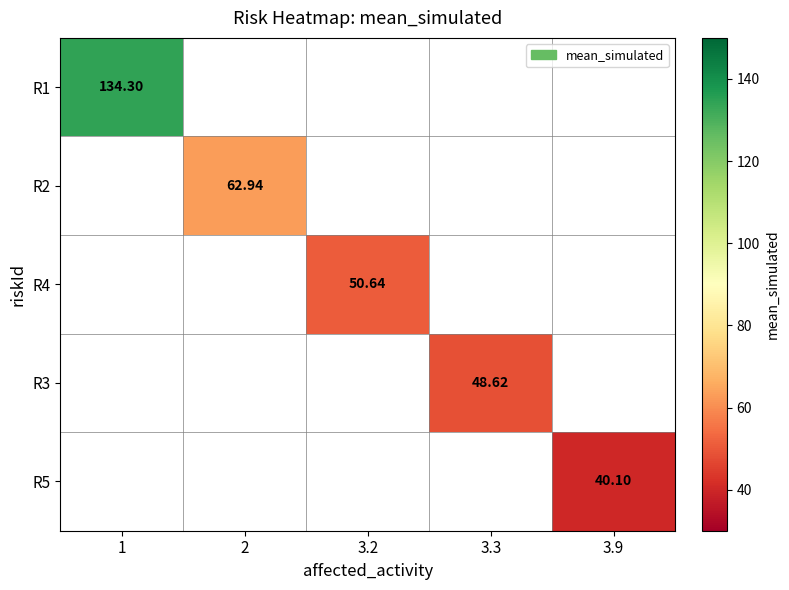

Which category has the highest value in the R2 series?

1